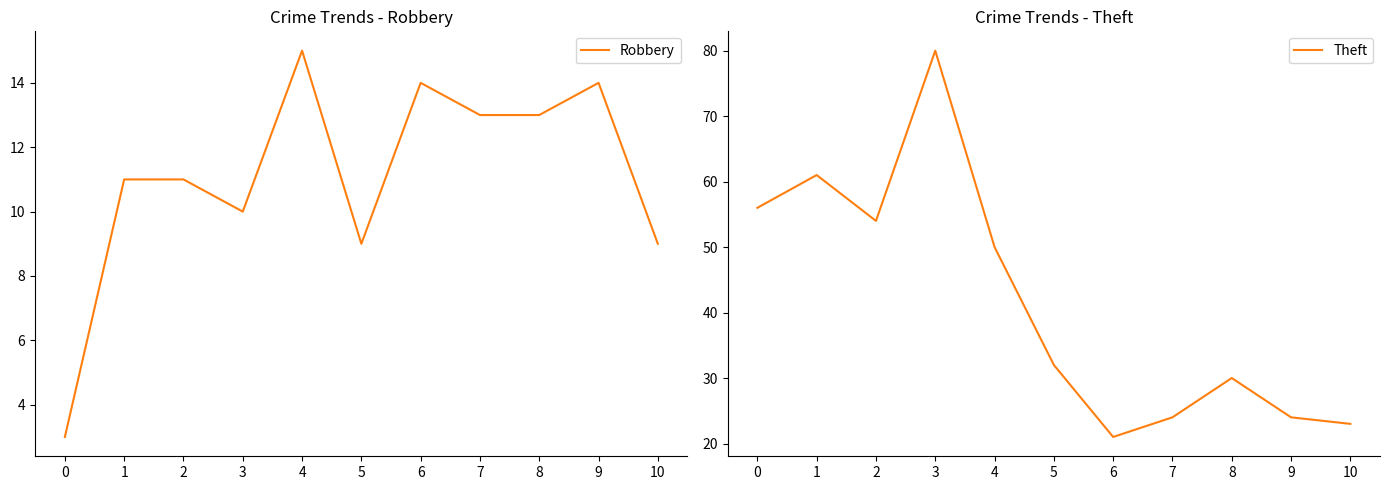

List the series in order of their peak value, lowest first.

Robbery, Theft